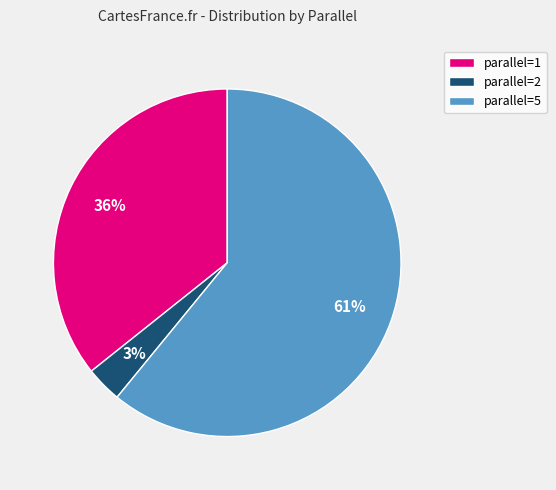

What percentage is the parallel=5 slice, to the nearest percent?

61%